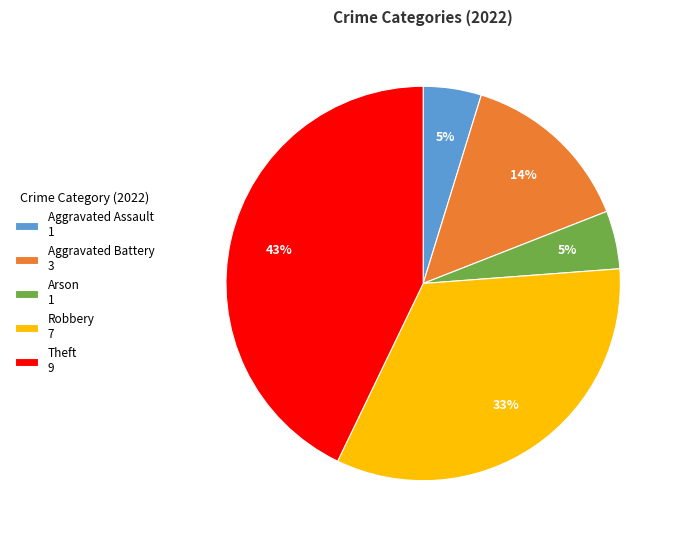

To the nearest percent, what is the difference between the largest and smallest slice percentages?

38%